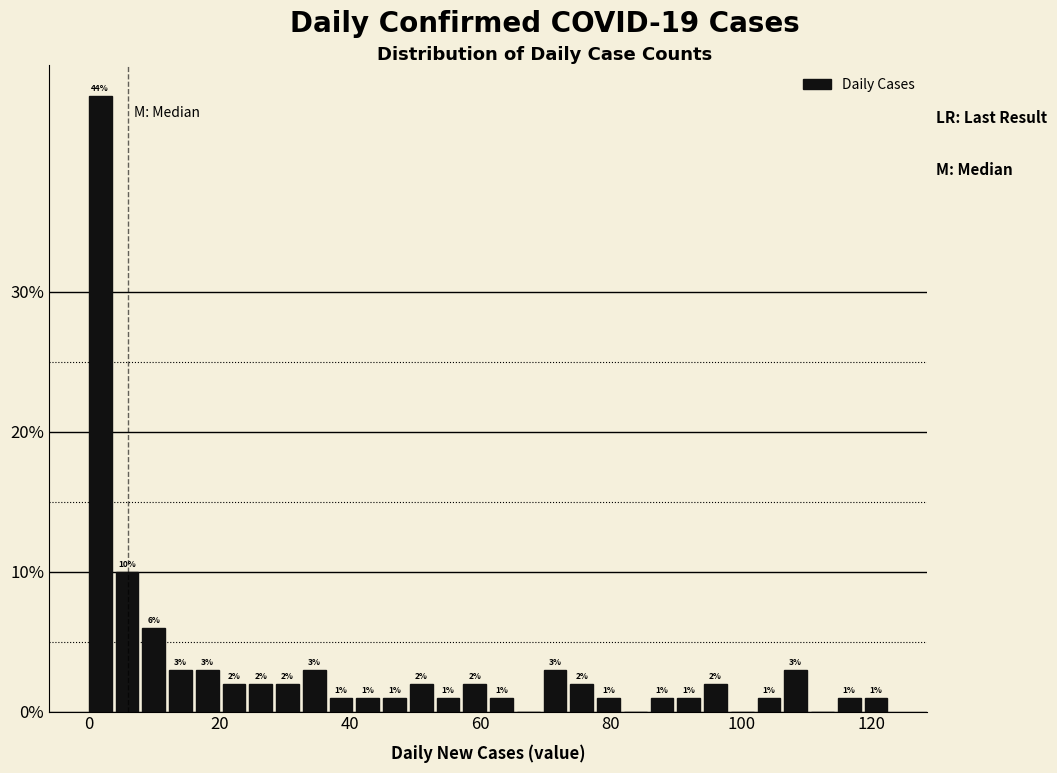

Read against the x-axis, roughly where is the centre of the tallest bar?

2